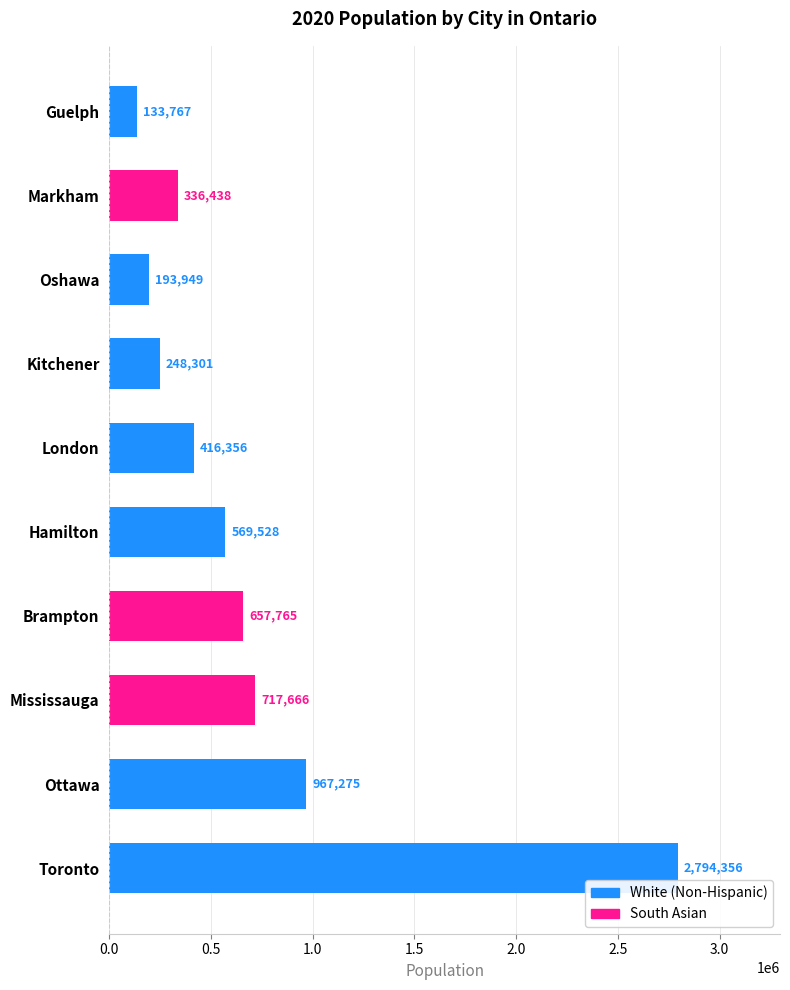

What position from the left is Ottawa?

2